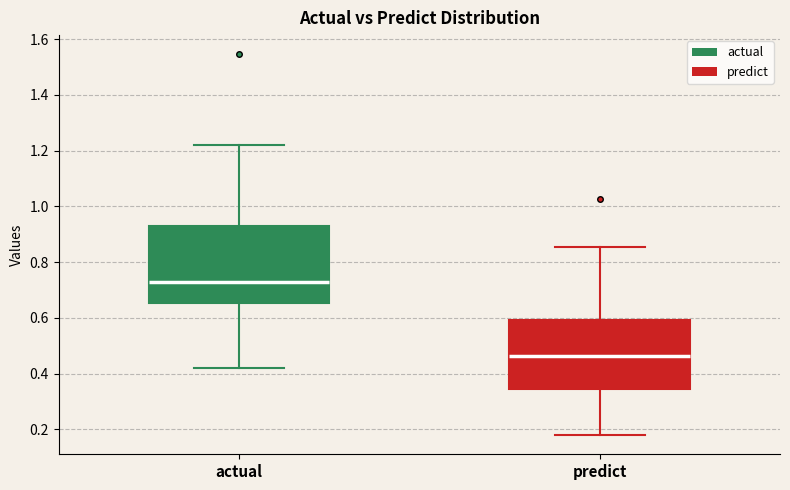

Which box has the lowest median line?

predict